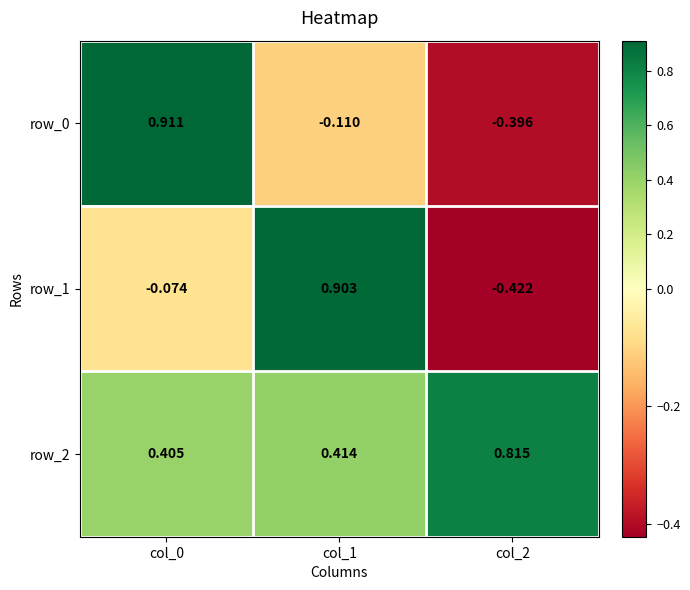

How many row_2 values are between 0 and 1?

3